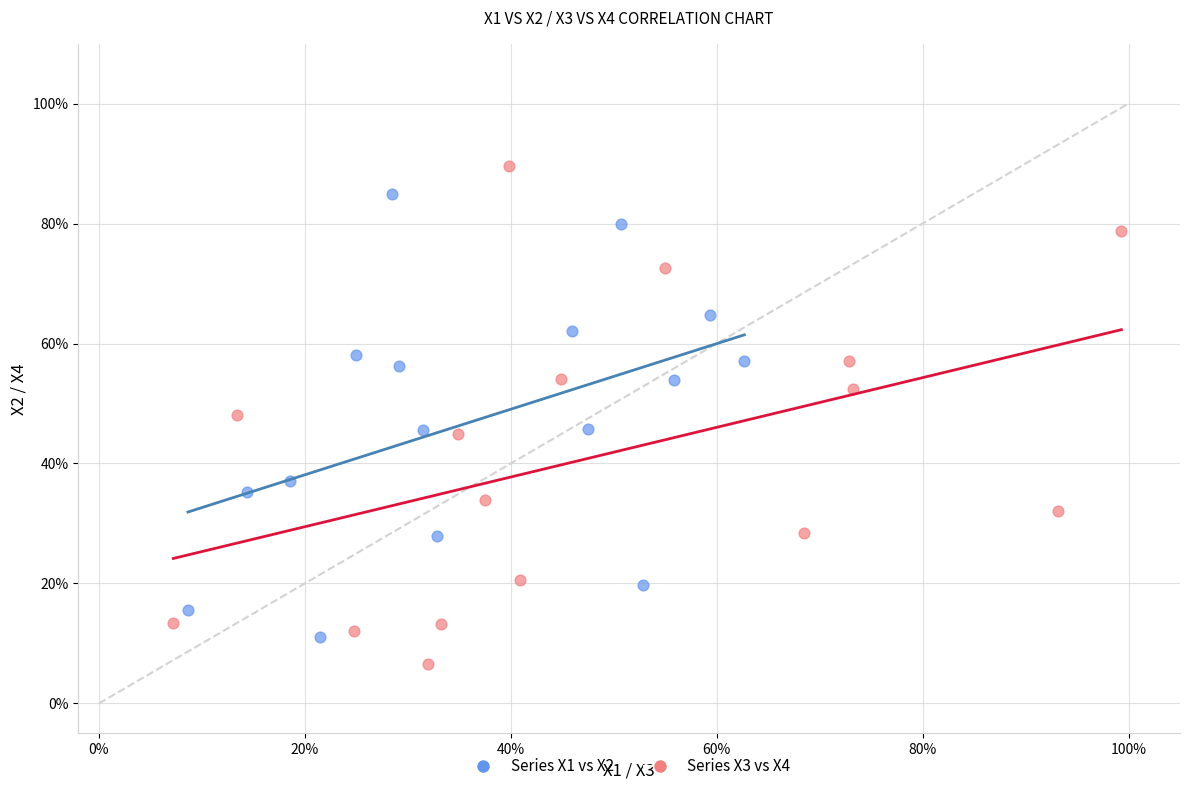

Which series has the largest Y range (max minus min)?

Series X3 vs X4